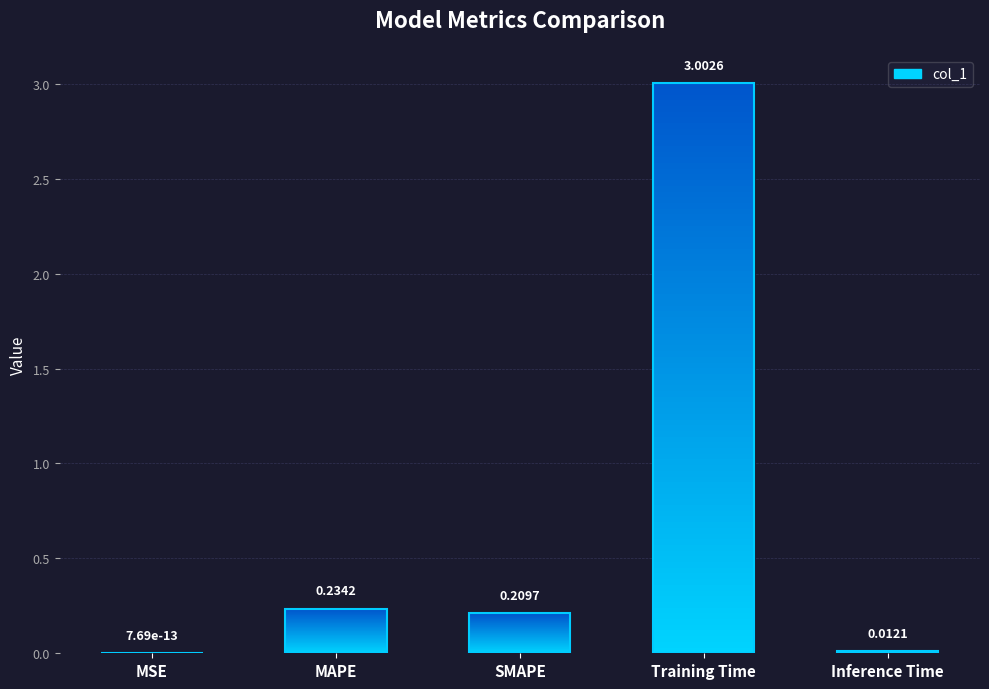

Reading right to left, transcribe all the data shown in this chart.

0.0	3.0	0.2	0.2	0.0